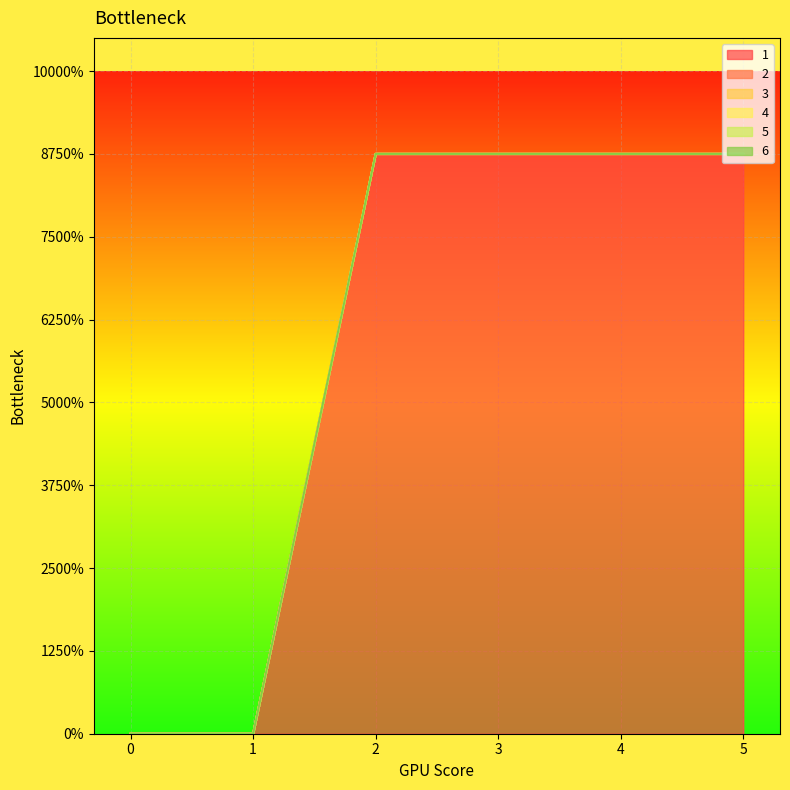

Reading left to right, transcribe all the data shown in this chart.

1: 0=0.0	1=0.0	2=3.5	3=3.5	4=3.5	5=3.5
2: 0=0.0	1=0.0	2=0.0	3=0.0	4=0.0	5=0.0
3: 0=0.0	1=0.0	2=0.0	3=0.0	4=0.0	5=0.0
4: 0=0.0	1=0.0	2=0.0	3=0.0	4=0.0	5=0.0
5: 0=0.0	1=0.0	2=0.0	3=0.0	4=0.0	5=0.0
6: 0=0.0	1=0.0	2=0.0	3=0.0	4=0.0	5=0.0